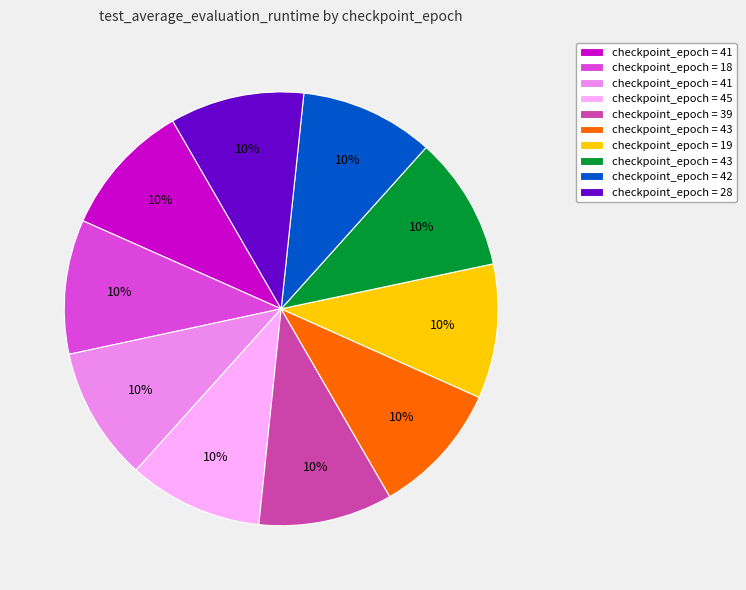

Does any single category account for the majority?

No